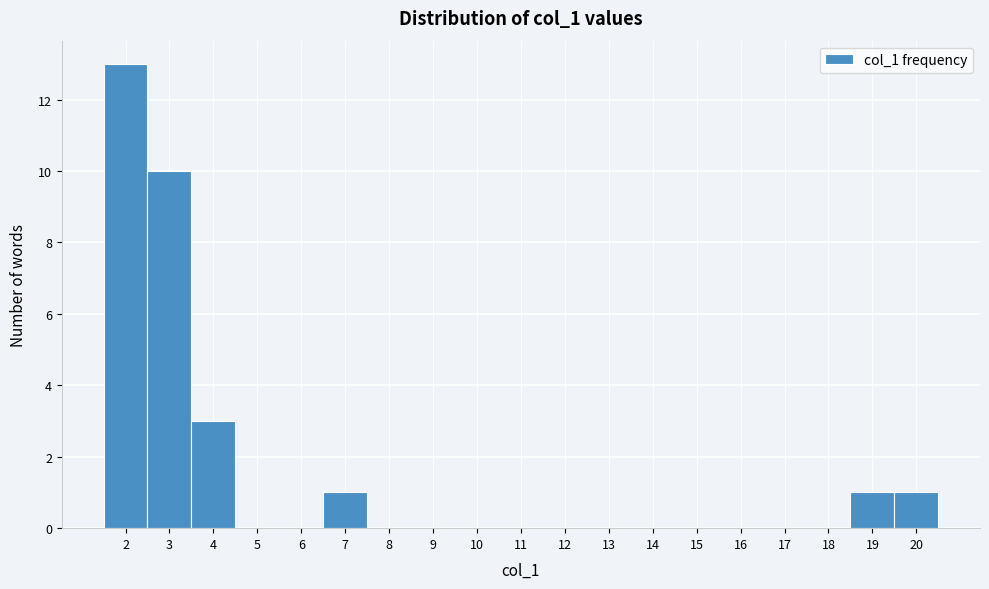

Which range on the x-axis has the tallest bar?

1.5 to 2.5